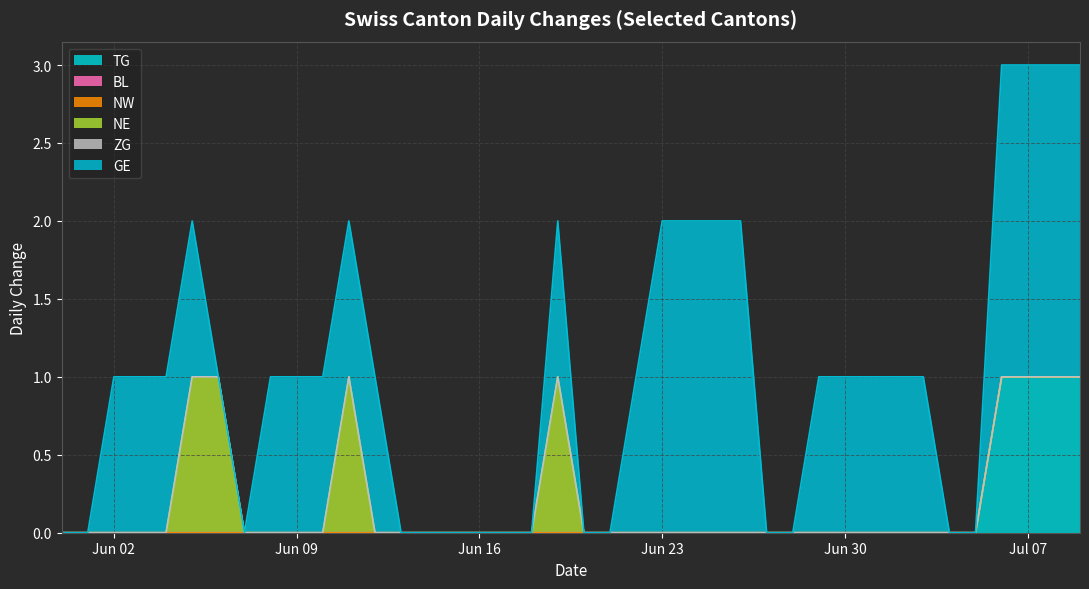

What is the difference between the highest and lowest values at 2020-06-08?

1